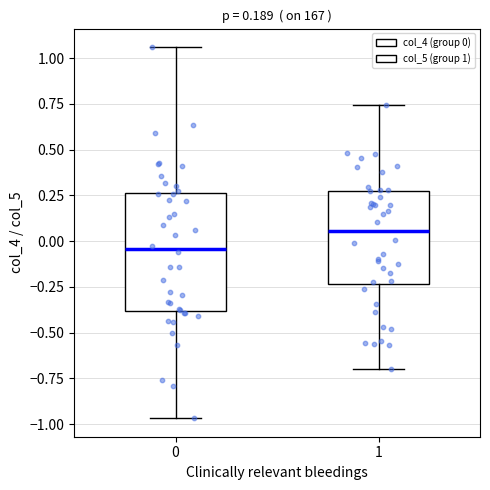

Which box has the lowest median line?

0